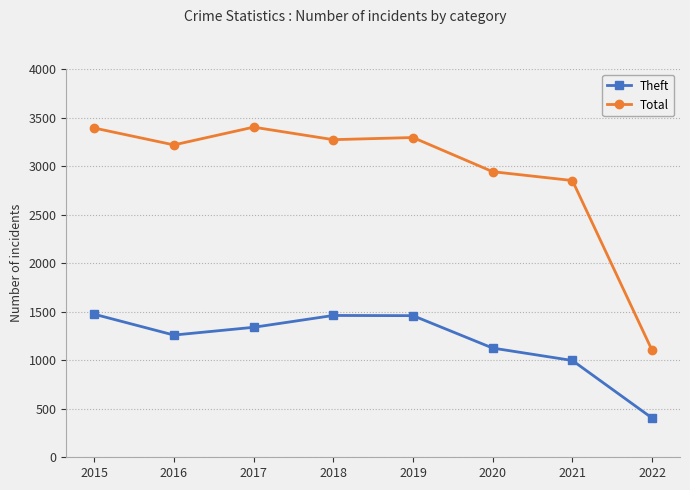

What is the difference between the highest and lowest values at 2018?

1811